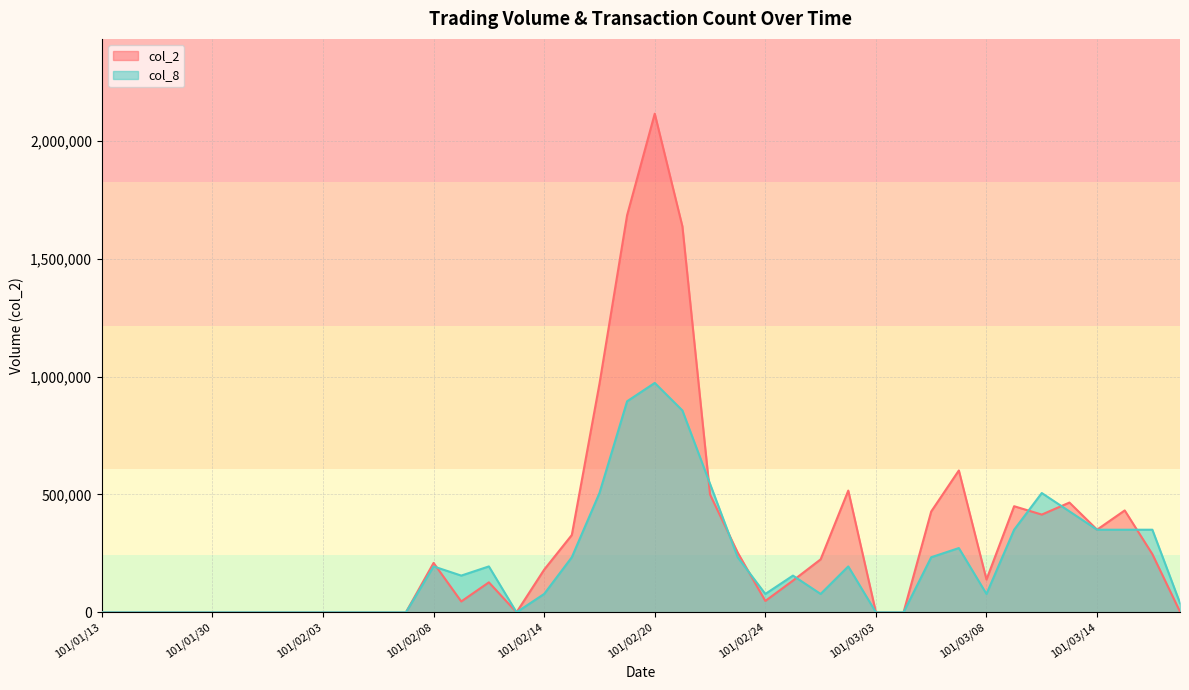

What is the label of the 8th point from the right?

101/03/08